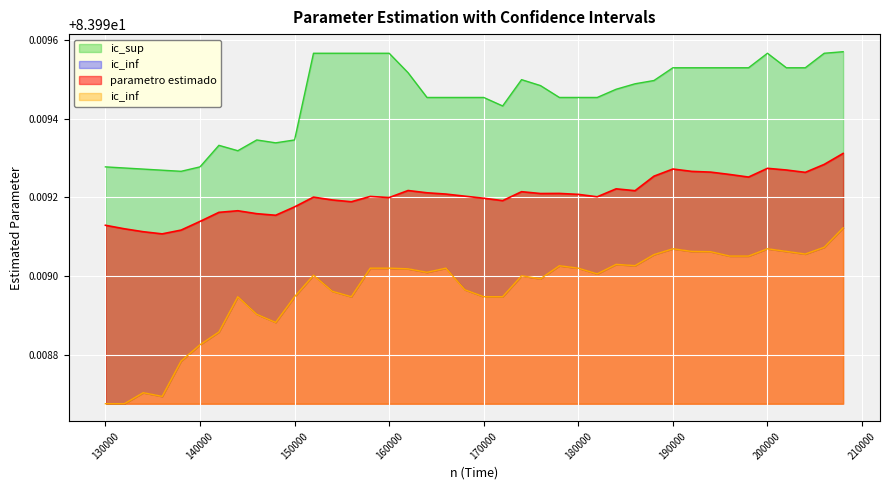

What is the smallest value displayed?

84.0